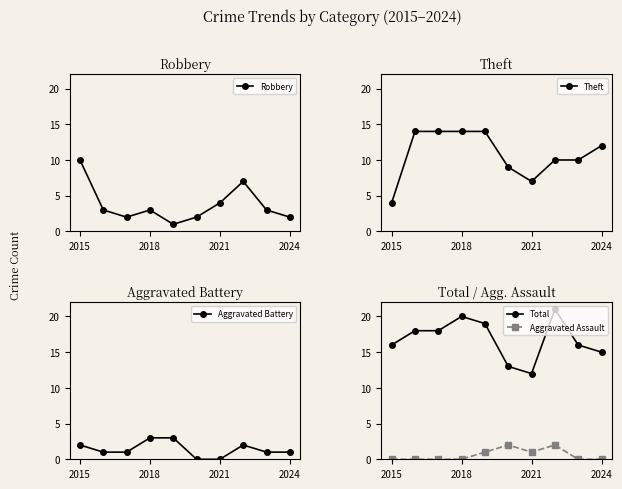

True or false: Total has more than 1 points higher than both neighbors.

True